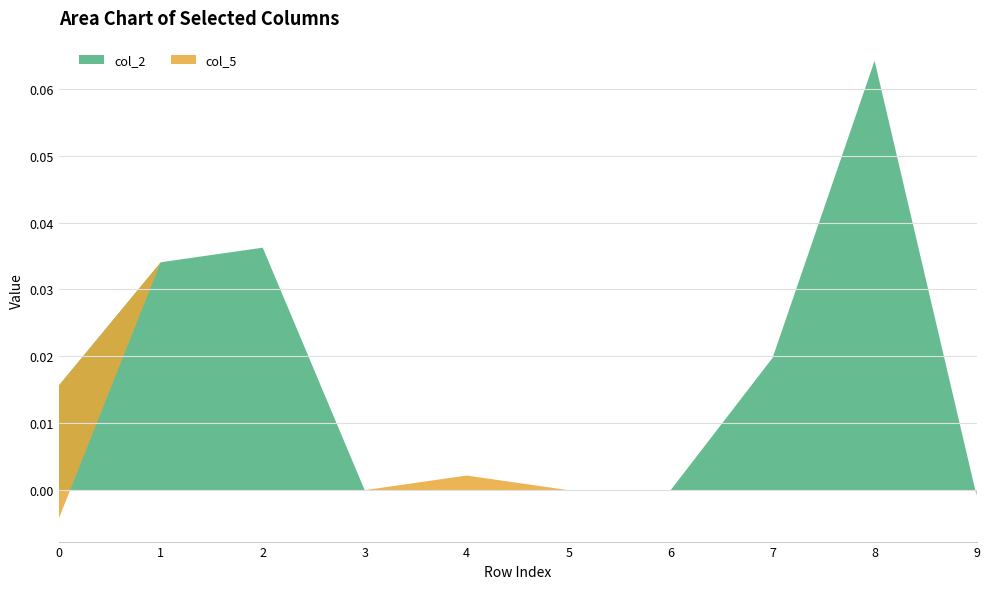

Reading left to right, extract all data points from this chart.

col_2: 0.0	0.0	0.0	0.0	0.0	0.0	0.0	0.0	0.1	-0.0
col_5: -0.0	0.0	0.0	0.0	0.0	0.0	0.0	0.0	0.0	0.0